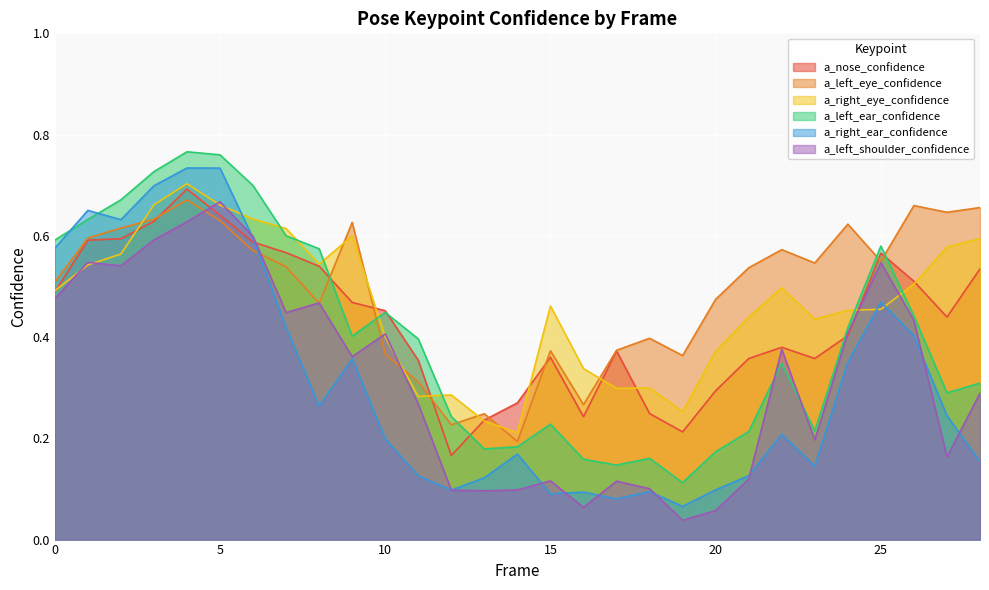

Between 14 and 17, which series saw the biggest shift?

a_left_eye_confidence